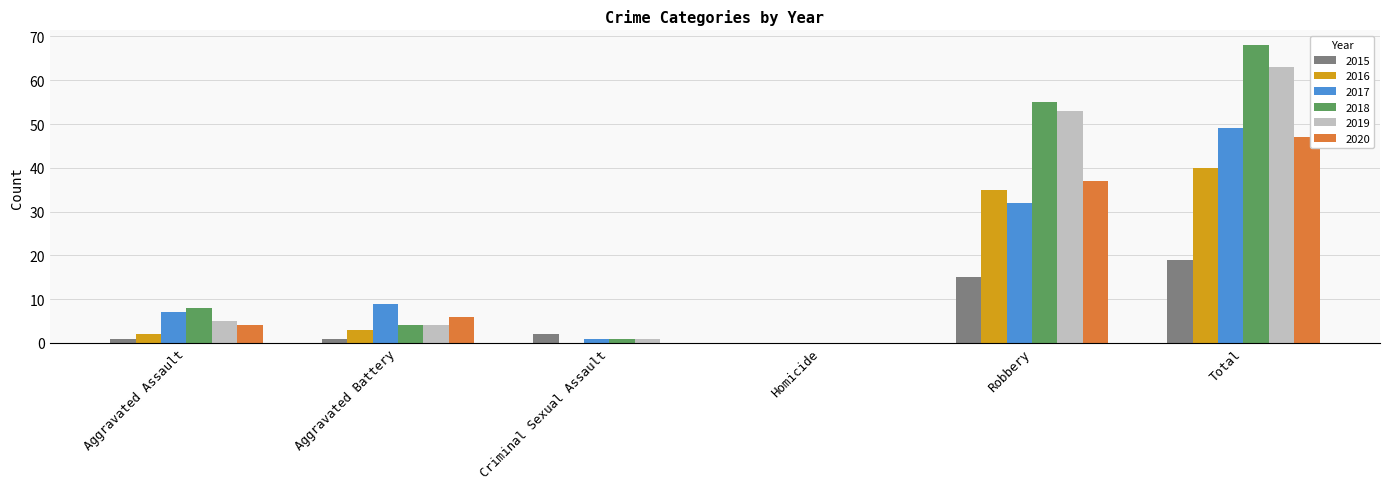

The value of 2020 at Aggravated Battery is 2. True or false?

False